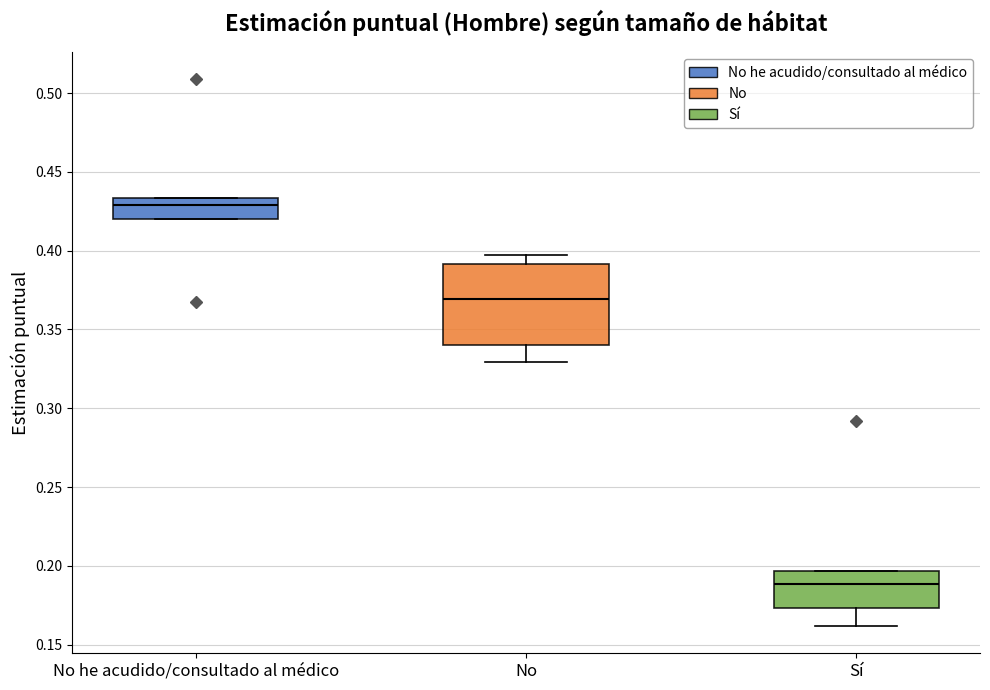

Reading left to right, read every box against the y-axis: the position of its median line, the range the box covers, and the ends of its whiskers. The values are not printed on the chart, so give them approximately, as read against the axis.

No he acudido/consultado al médico: median 0.430, box 0.420 to 0.435, whiskers 0.420 to 0.435
No: median 0.370, box 0.340 to 0.390, whiskers 0.330 to 0.395
Sí: median 0.190, box 0.175 to 0.195, whiskers 0.160 to 0.195